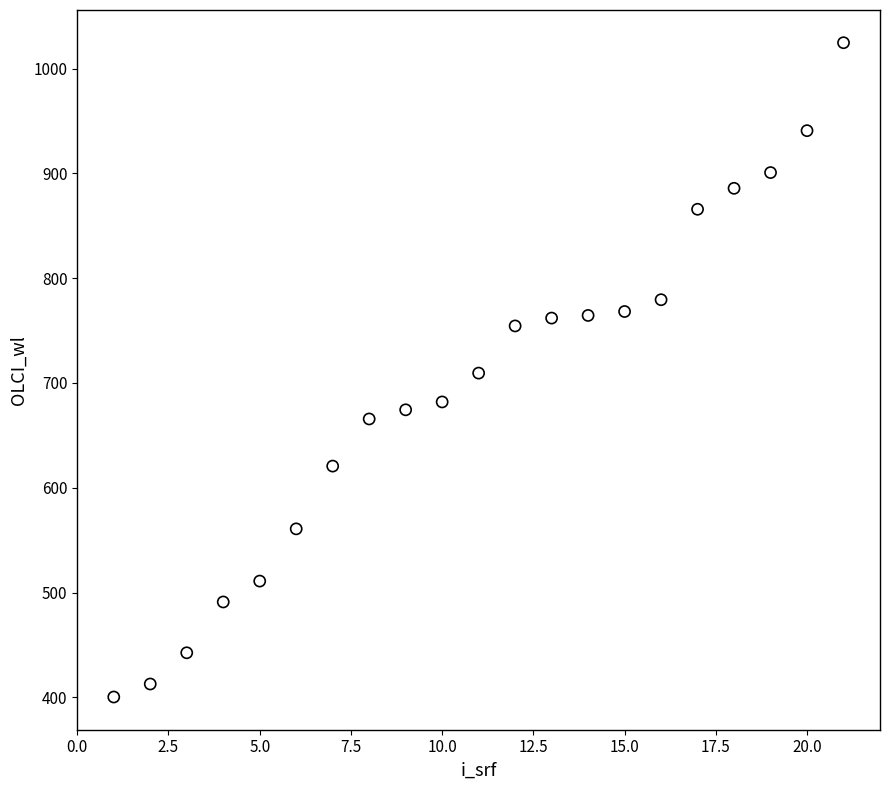

What is the range of Y values (max minus min)?

624.4